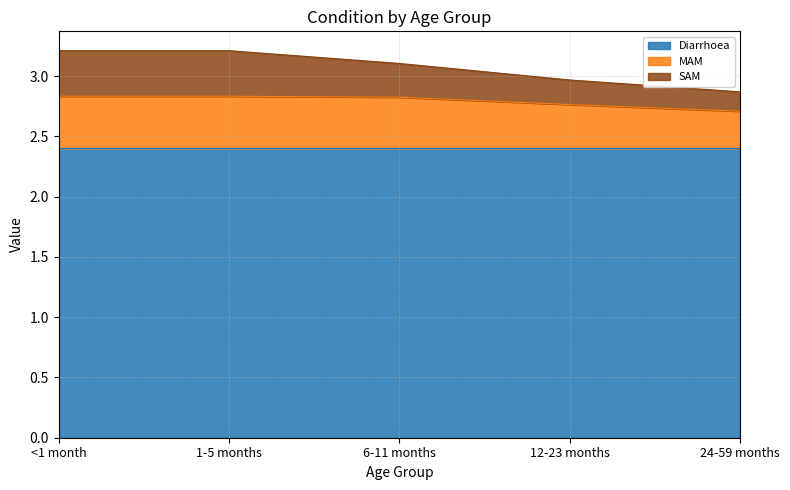

List the labels in order of MAM value, smallest first.

24-59 months, 12-23 months, 6-11 months, <1 month, 1-5 months